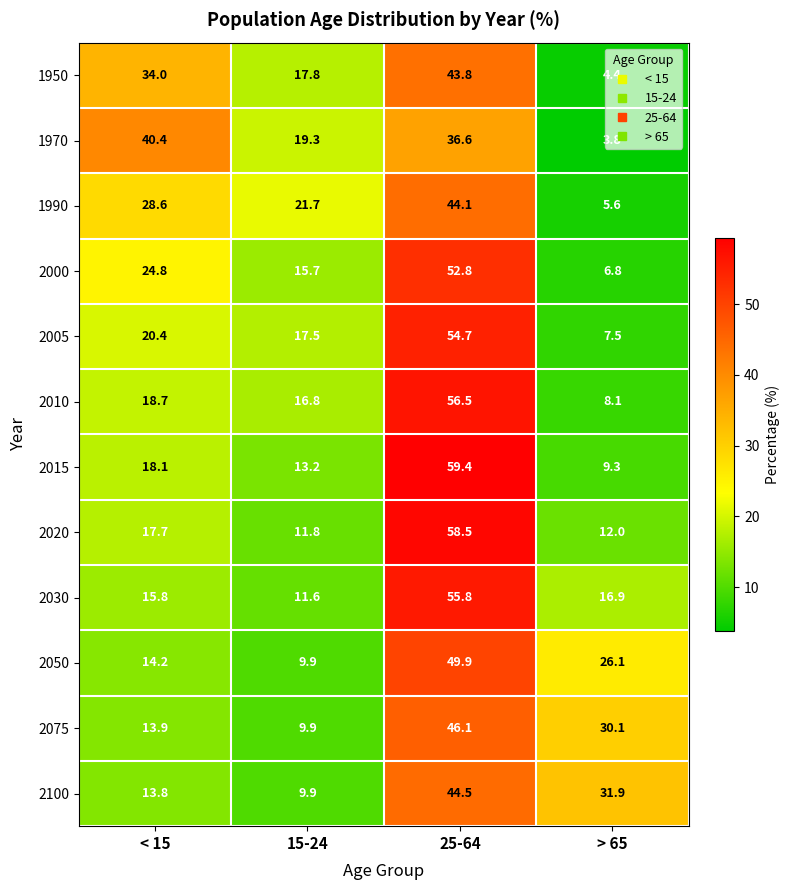

Which series changed the most between < 15 and 25-64?

2015